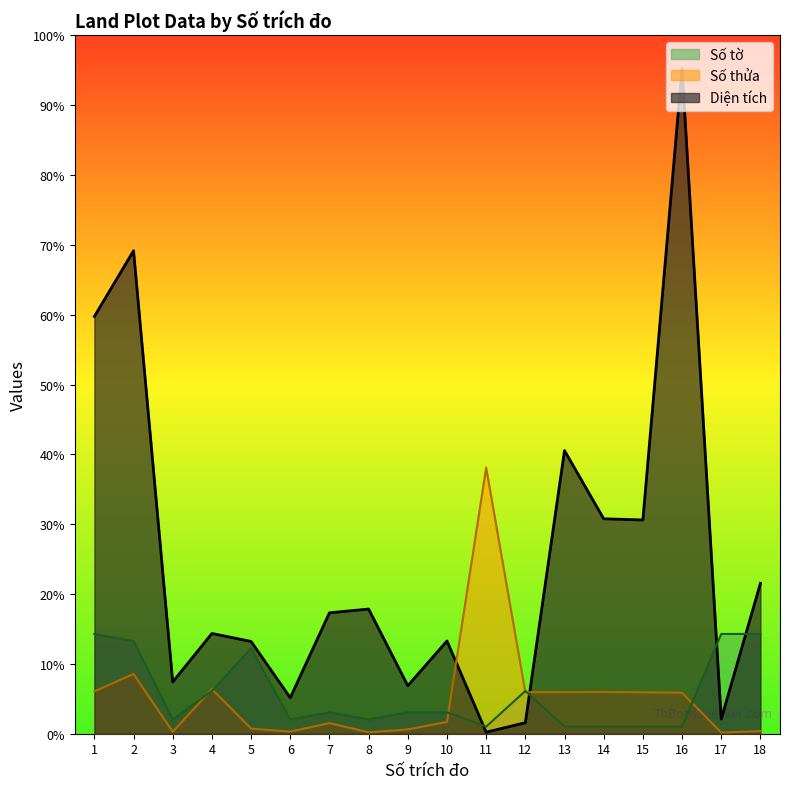

At which label does Số tờ first exceed 402?

1